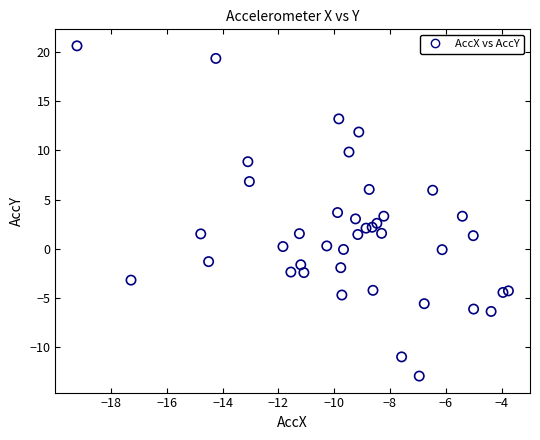

What is the range of Y values (max minus min)?

33.6